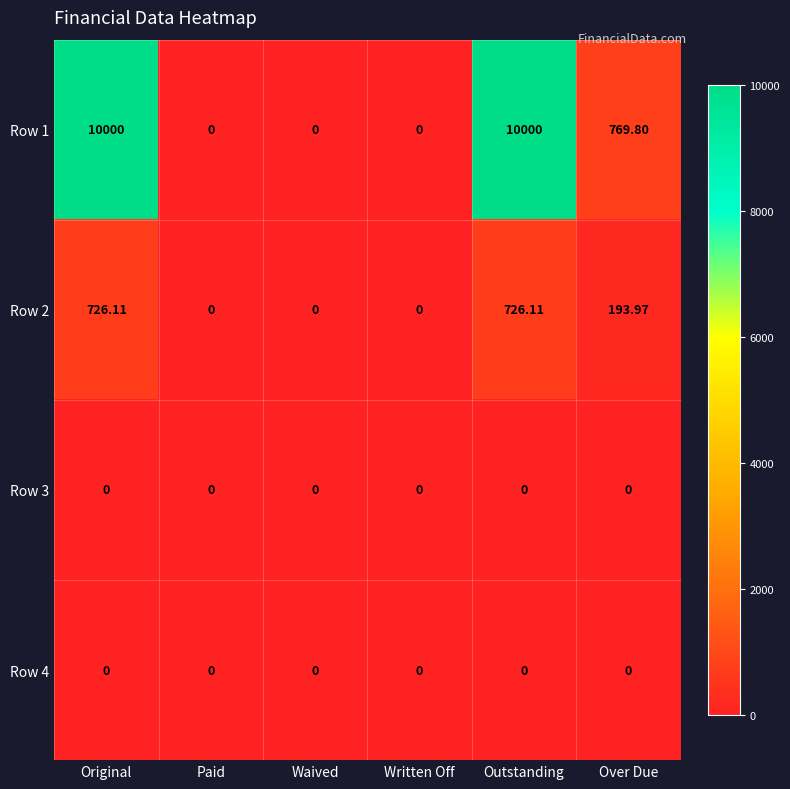

Where is Row 1 nearest to the value 5000?

Over Due